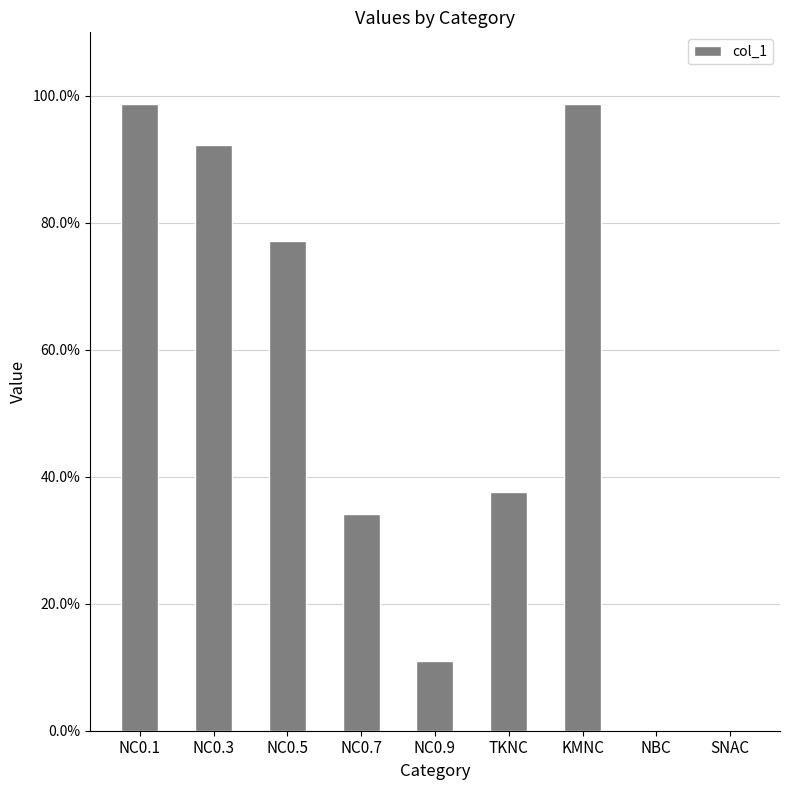

Reading right to left, extract all data points from this chart.

SNAC=0.0	NBC=0.0	KMNC=1.0	TKNC=0.4	NC0.9=0.1	NC0.7=0.3	NC0.5=0.8	NC0.3=0.9	NC0.1=1.0